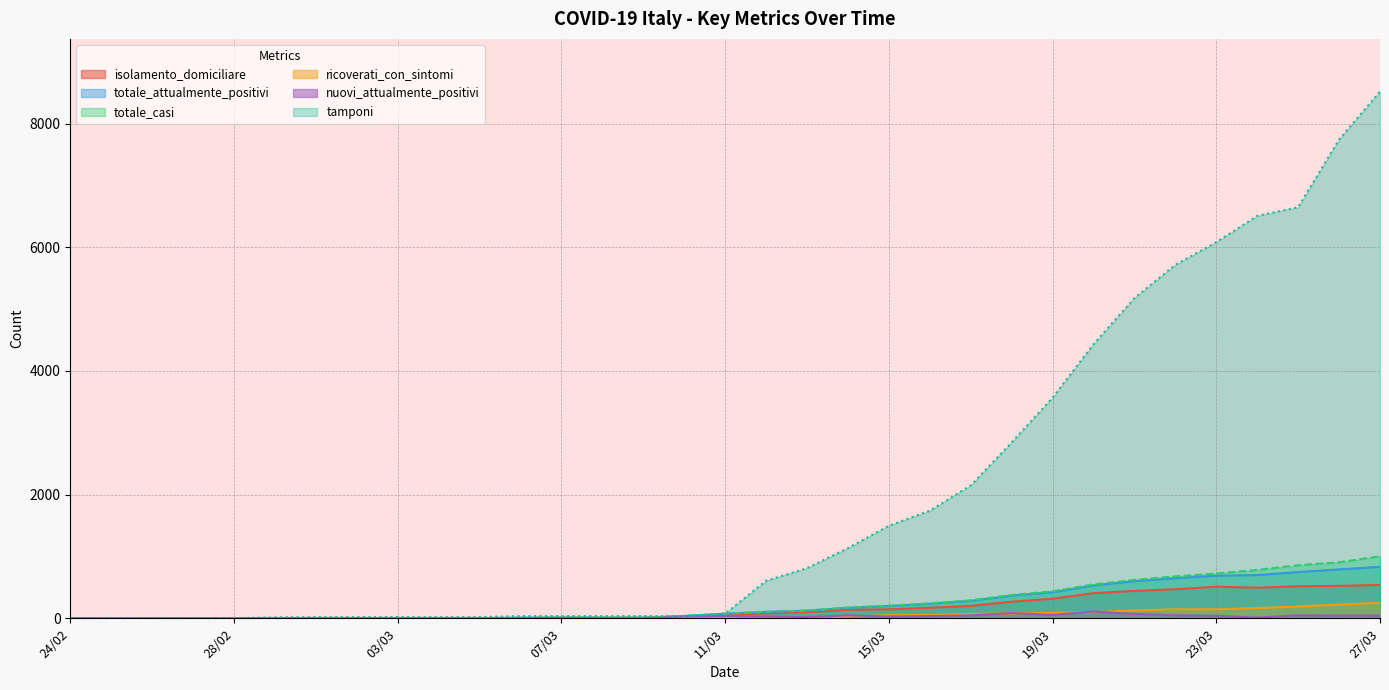

Is the value of isolamento_domiciliare at 16/03 greater than the value of tamponi at 06/03?

Yes